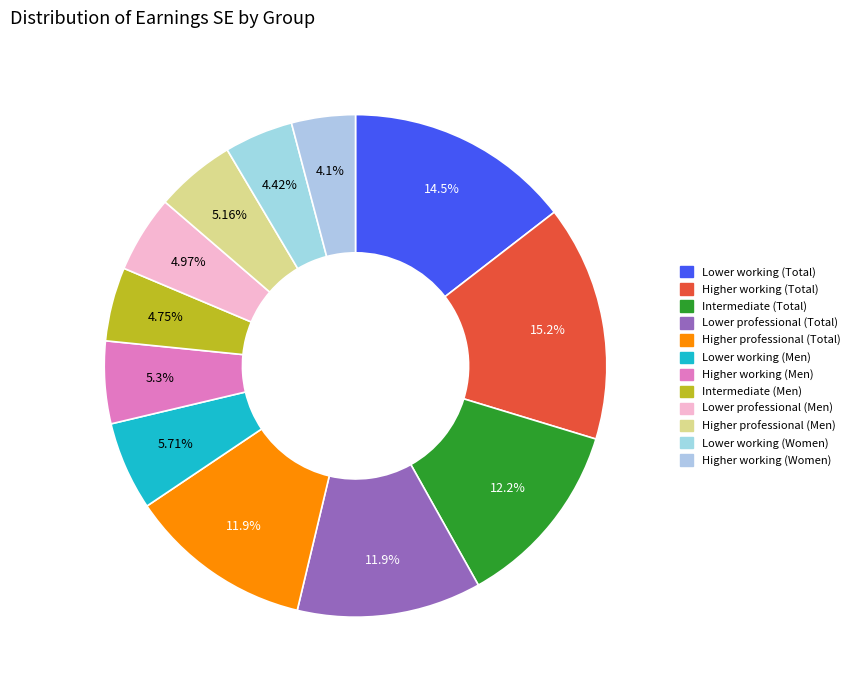

What is the largest slice in the pie chart?

Higher working (Total)